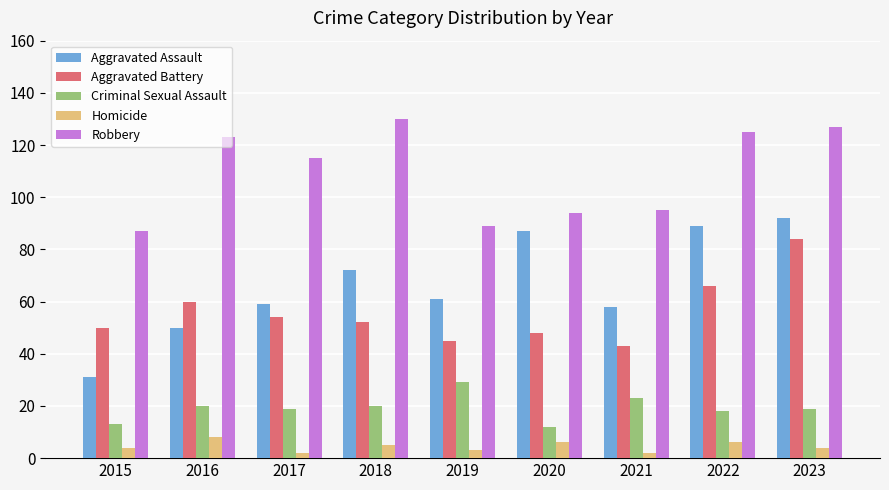

Which series changed the most between 2015 and 2023?

Aggravated Assault